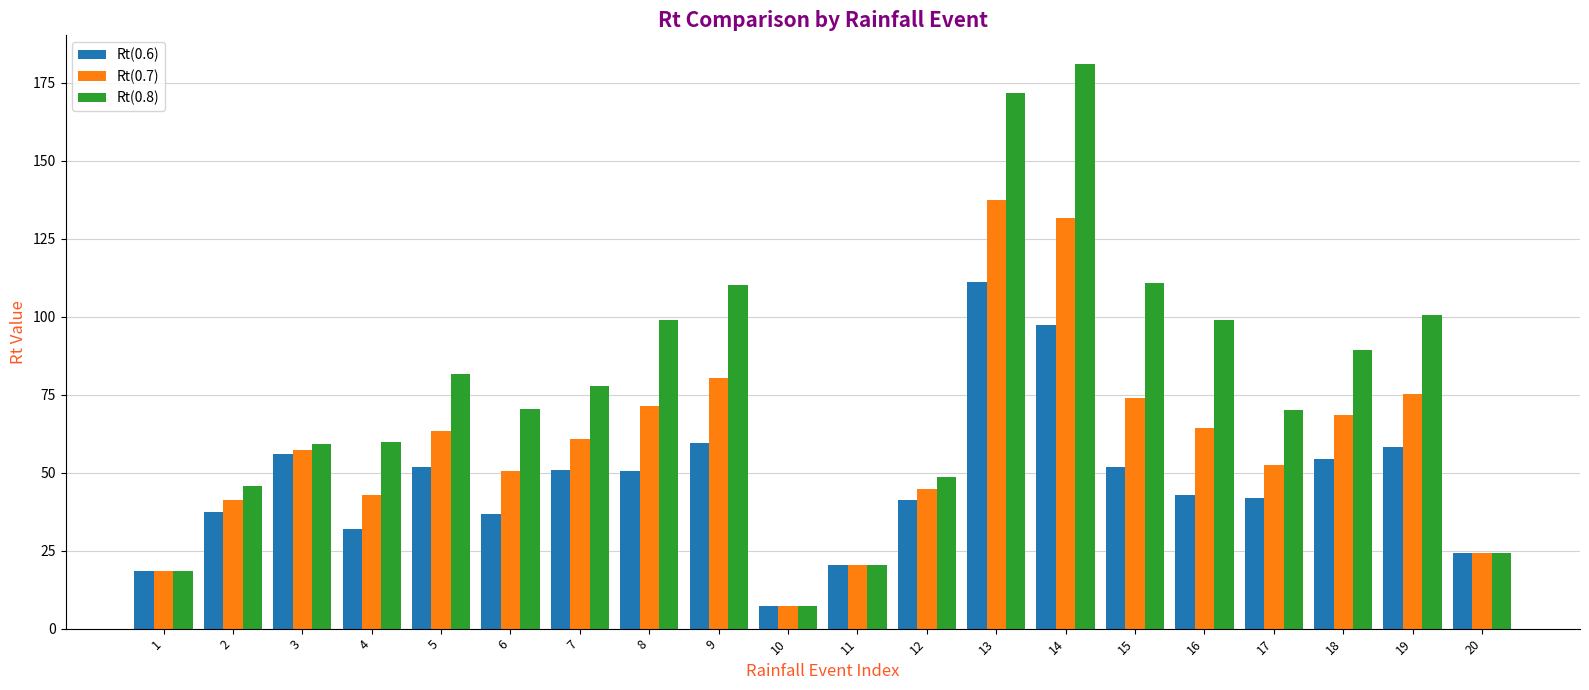

Is it true that Rt(0.8) equals 130.1 at 7?

False